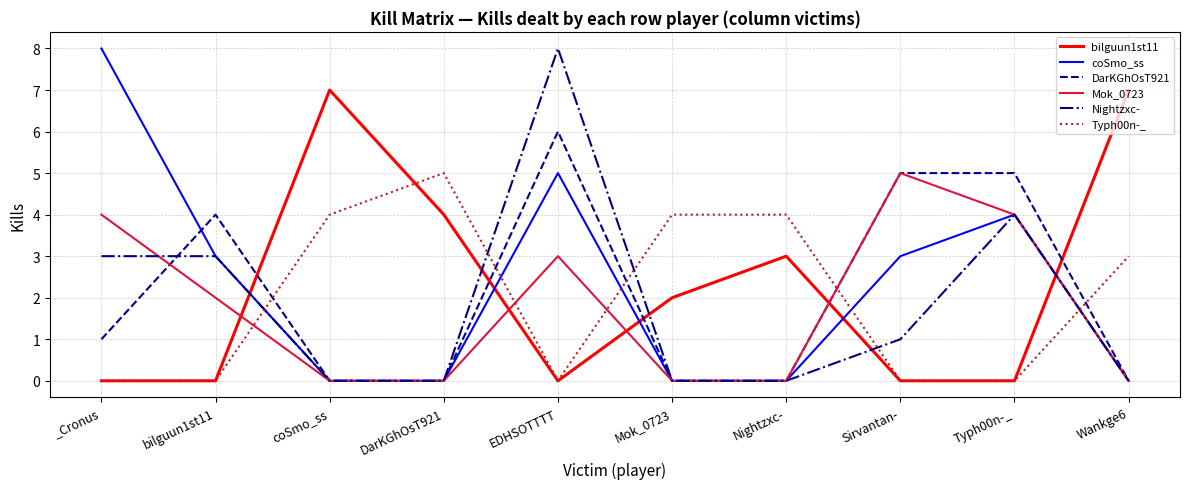

What is the spread (max minus min) of values at Nightzxc-?

4